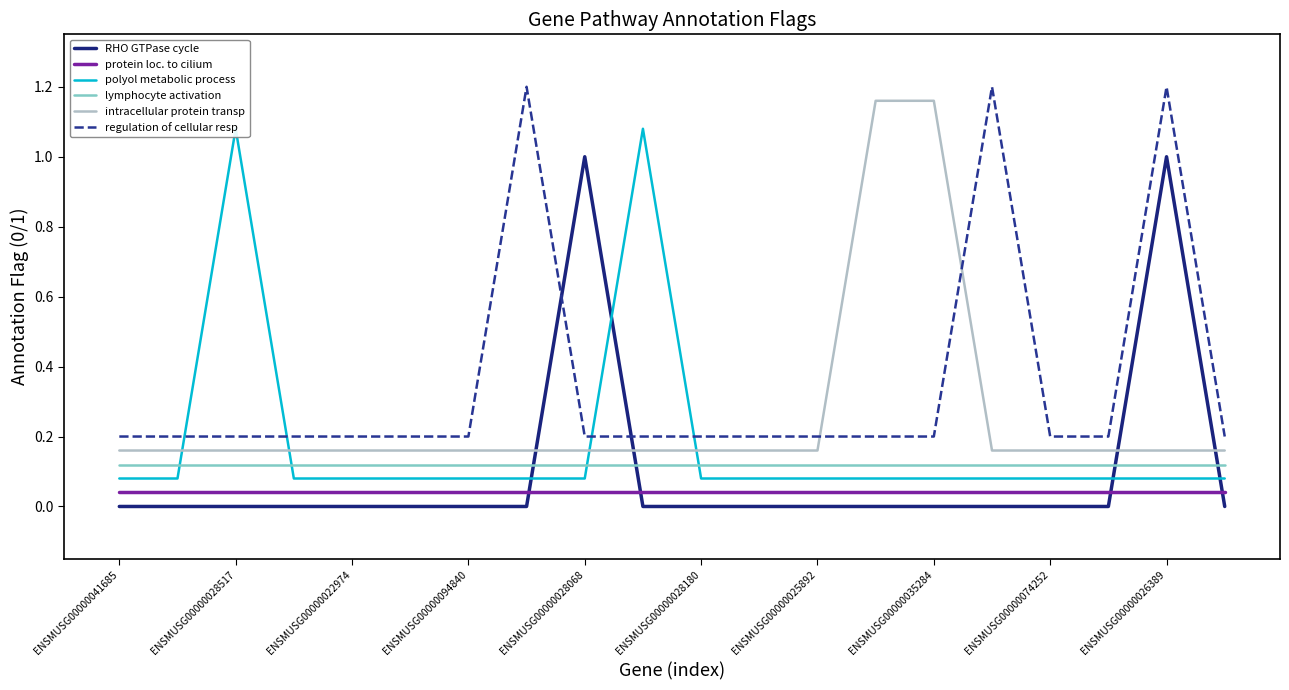

What are all the series names shown in the legend?

RHO GTPase cycle, protein loc. to cilium, polyol metabolic process, lymphocyte activation, intracellular protein transp, regulation of cellular resp